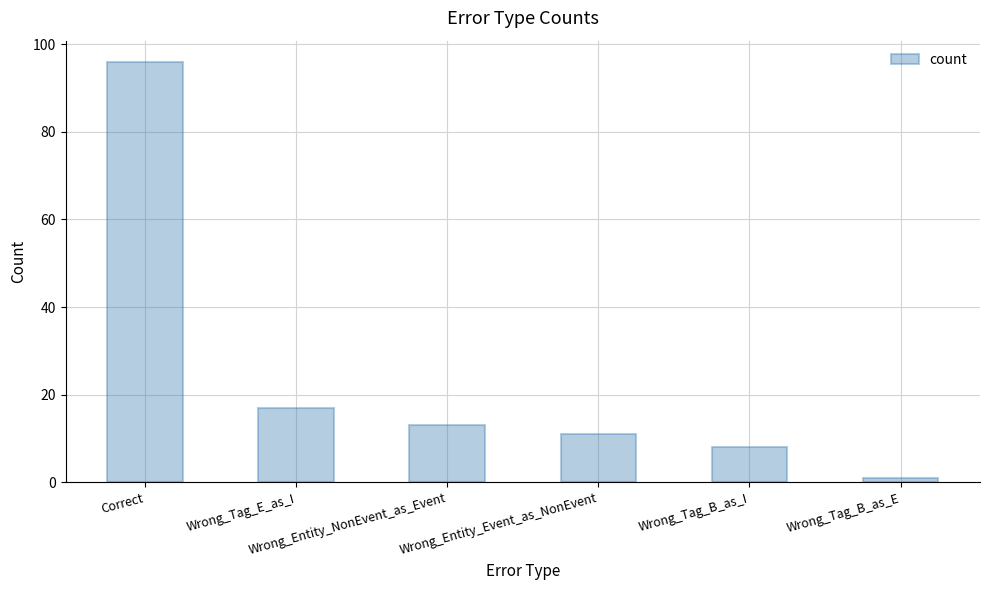

What is the label of the 3rd bar from the right?

Wrong_Entity_Event_as_NonEvent